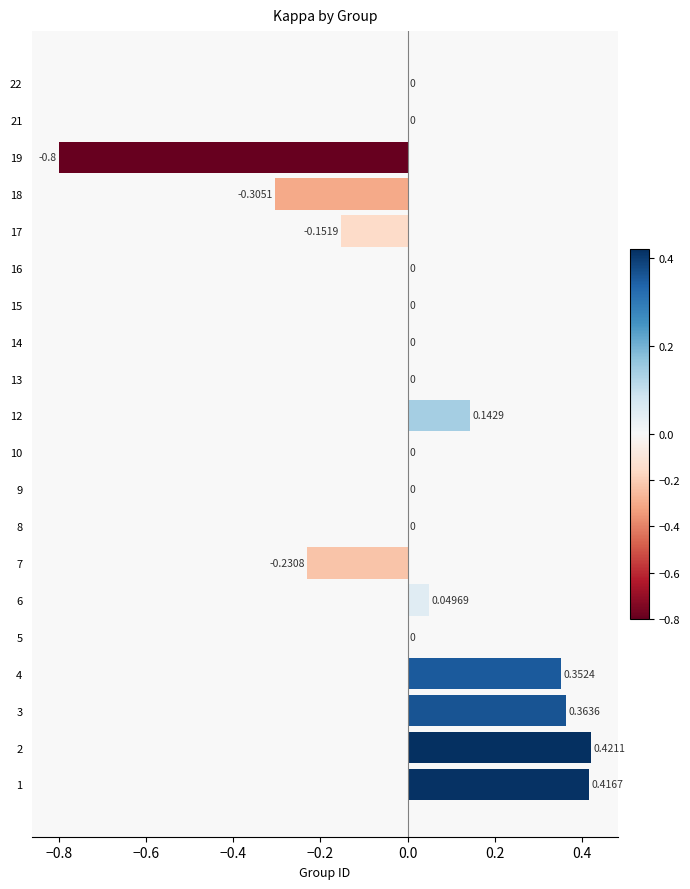

How many categories are shown in the chart?

20